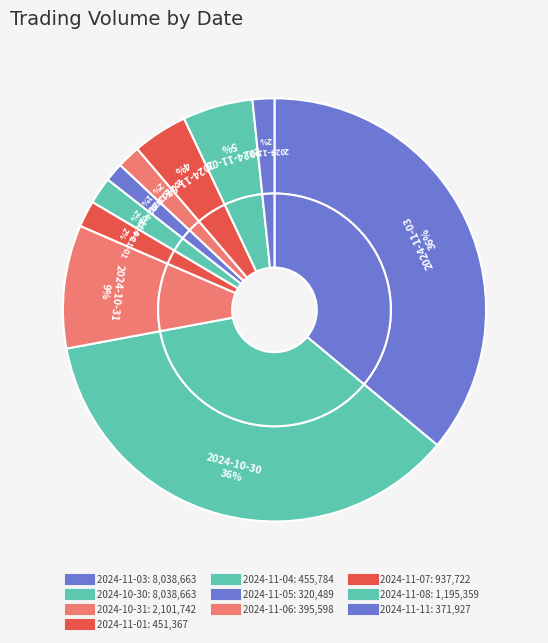

Which slice is the largest?

2024-11-03